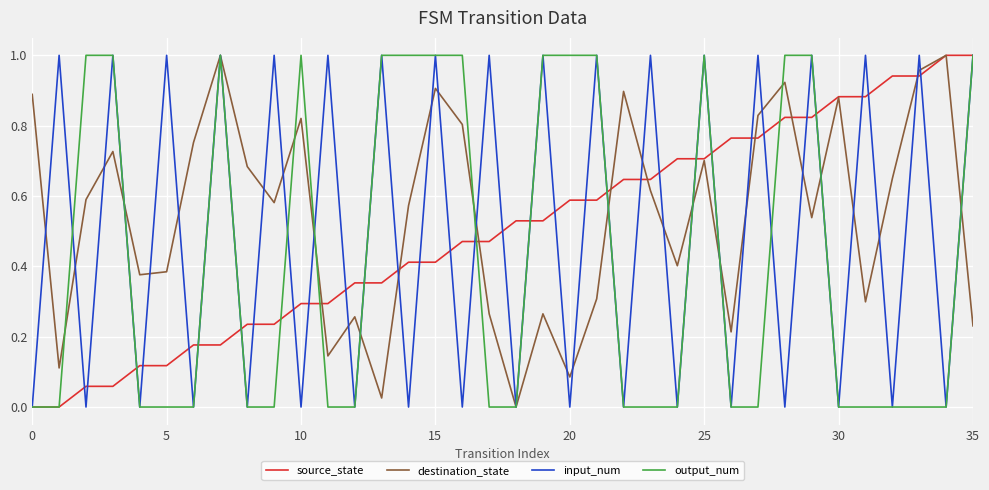

Which series has the largest total across all categories?

destination_state